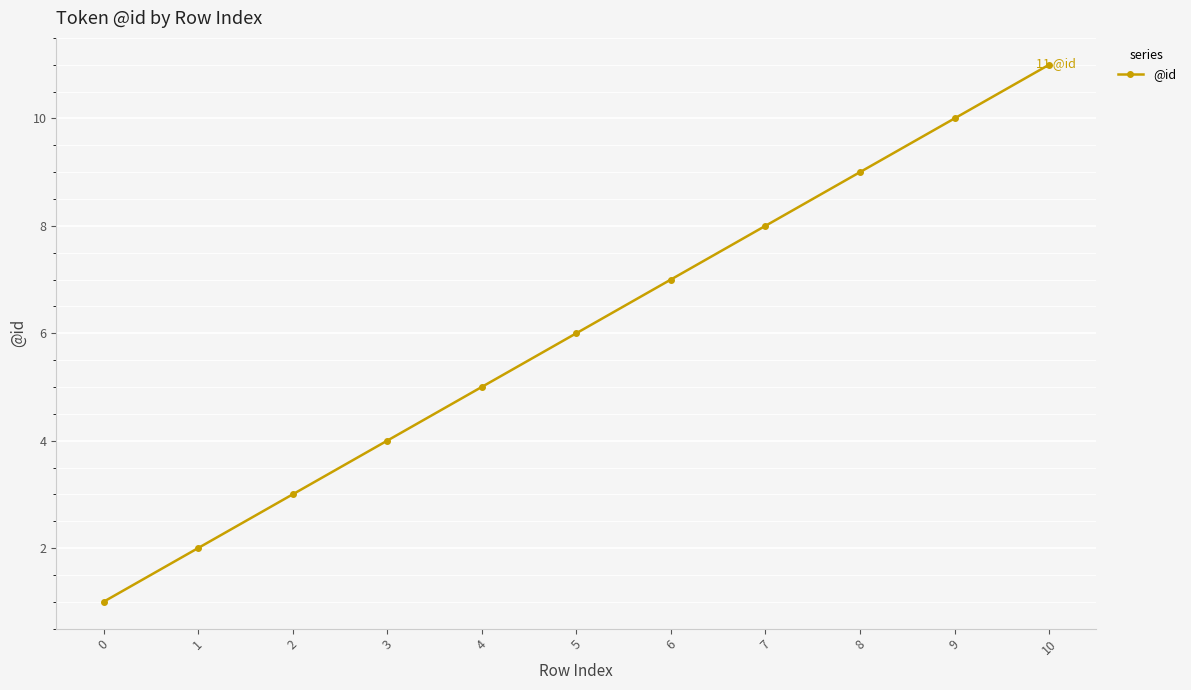

How many lines are shown in the chart?

1